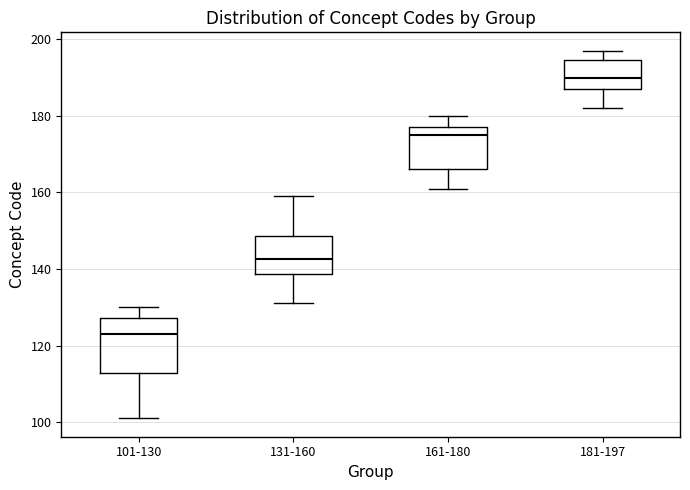

Where does the upper whisker of the box for 181-197 end on the y-axis? The values are not printed on the chart, so give them approximately, as read against the axis.

198